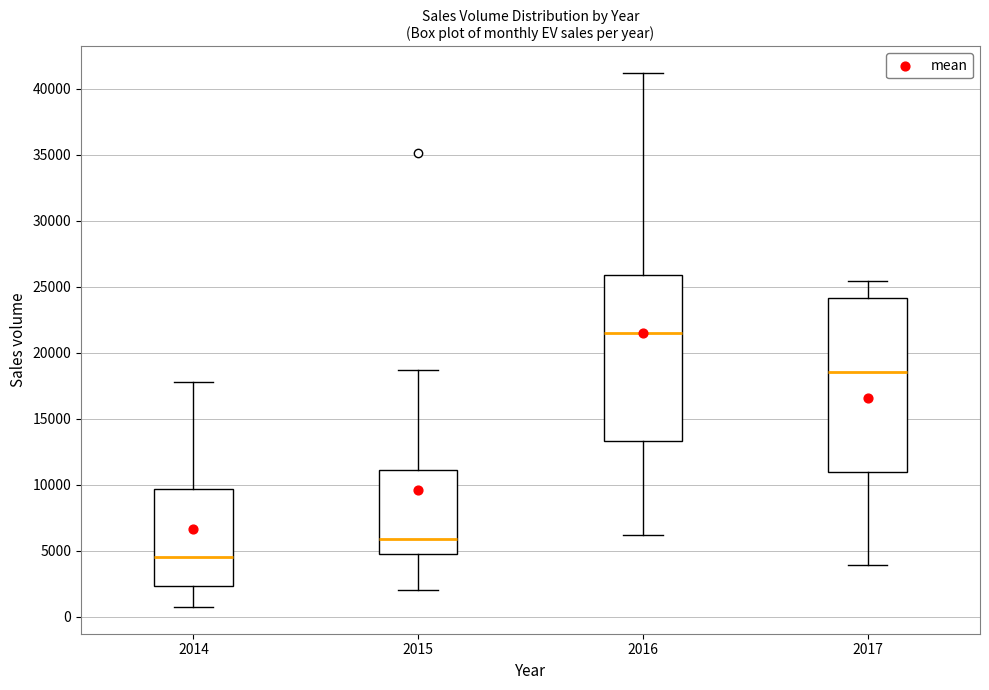

Reading left to right, transcribe this box plot: for each box, give where its median line is, the range the box spans, and where its two whiskers end, as read against the y-axis. The values are not printed on the chart, so give them approximately, as read against the axis.

2014: median 4500, box 2500 to 9500, whiskers 1000 to 18000
2015: median 6000, box 5000 to 11000, whiskers 2000 to 18500
2016: median 21500, box 13500 to 26000, whiskers 6000 to 41000
2017: median 18500, box 11000 to 24000, whiskers 4000 to 25500